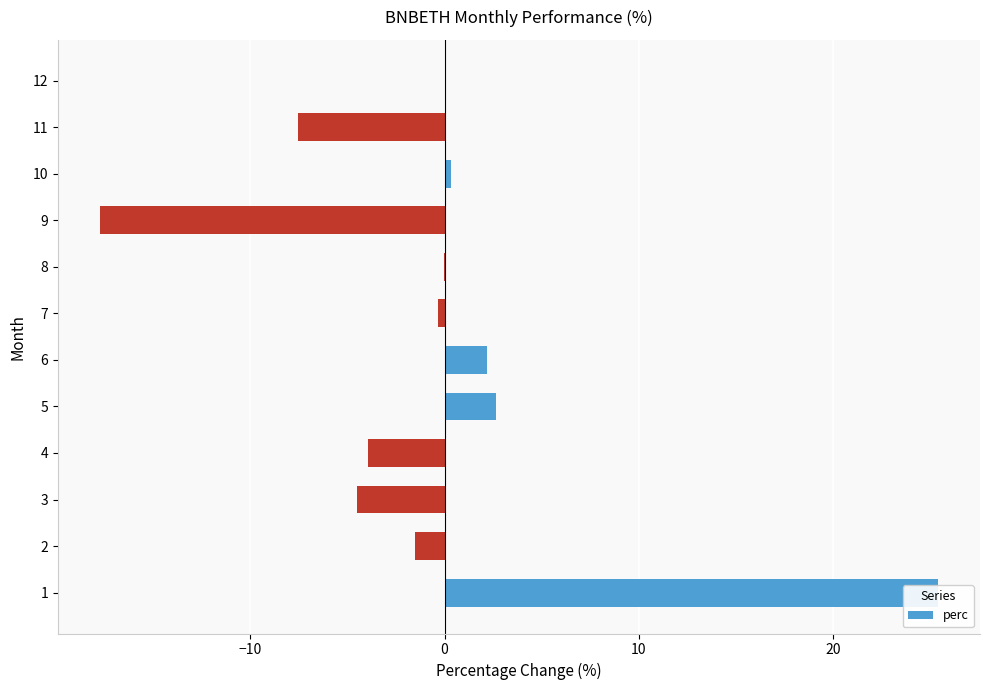

What is the minimum value shown in the chart?

-17.8